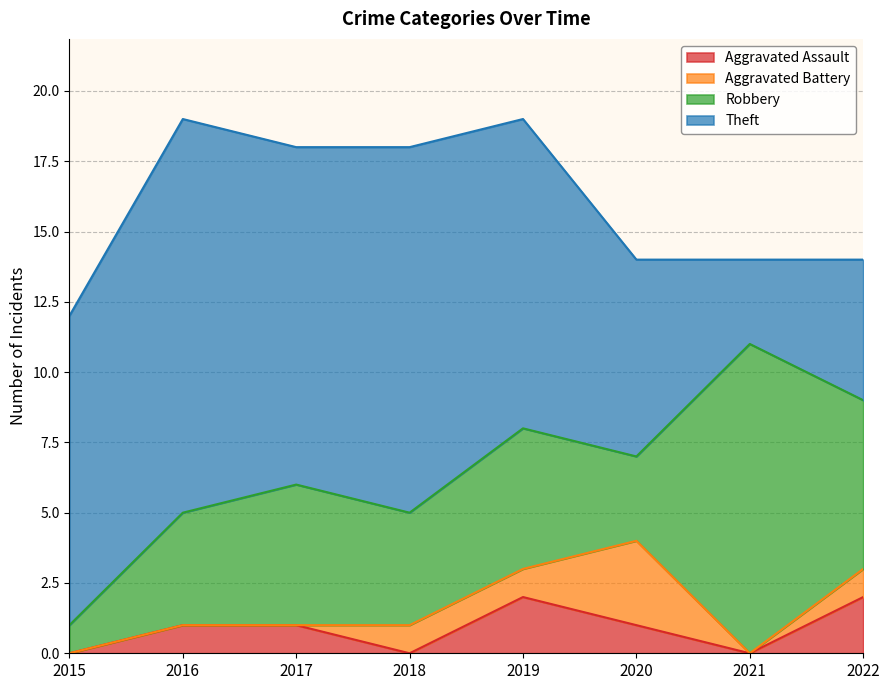

Where is the first local maximum for Aggravated Battery?

2020